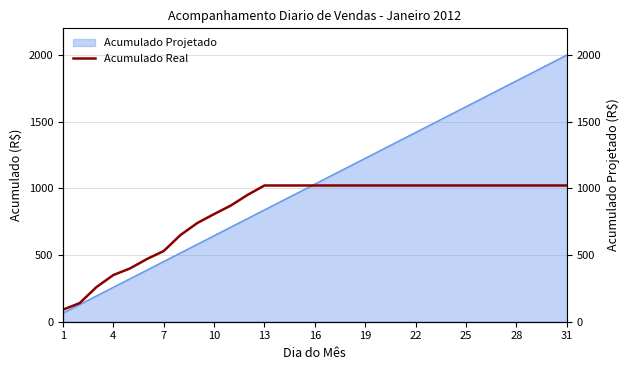

Is it true that the value at 29 is 420.6?

False